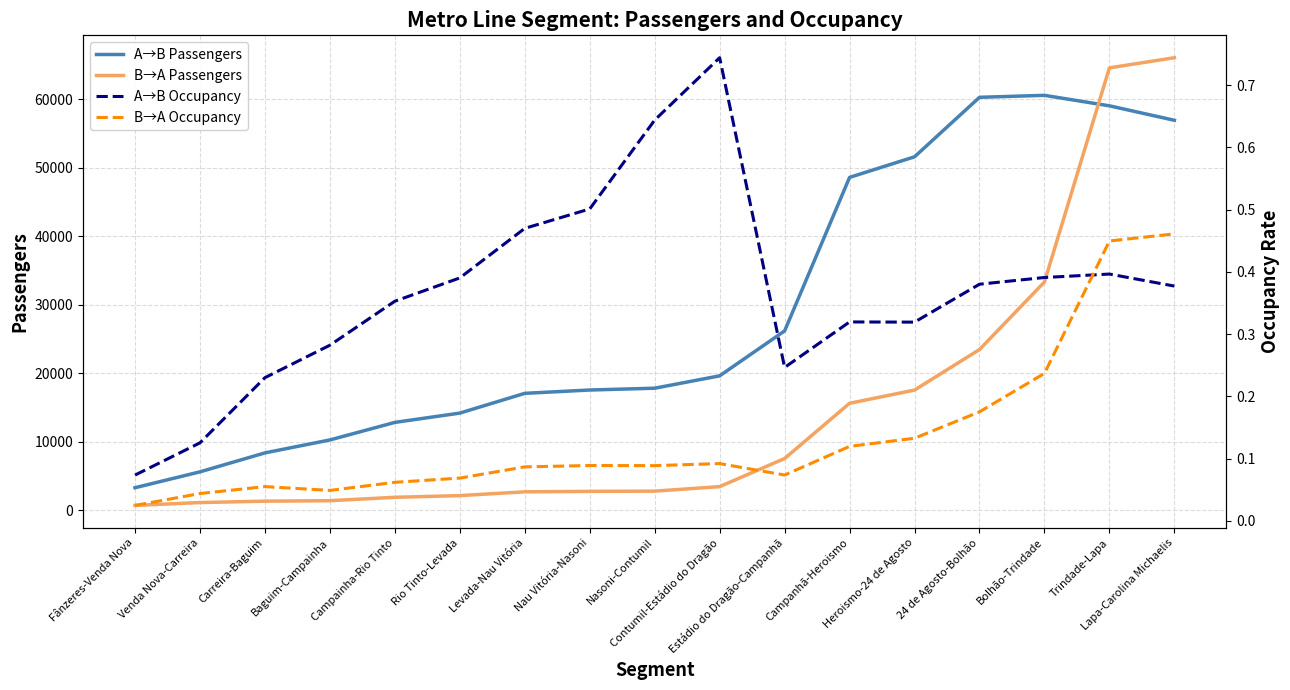

True or false: A→B Occupancy and A→B Passengers intersect in this chart.

False